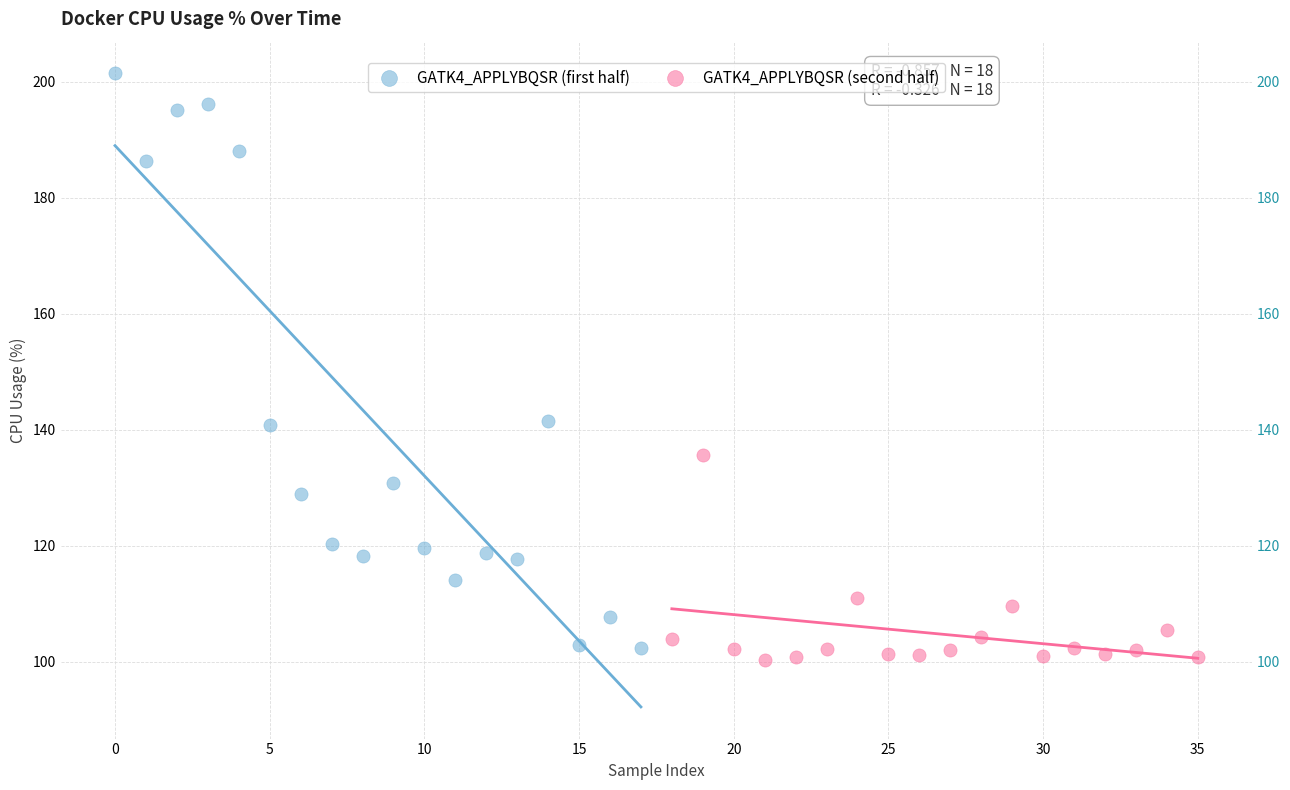

Which series reaches the maximum Y coordinate?

GATK4_APPLYBQSR (first half)